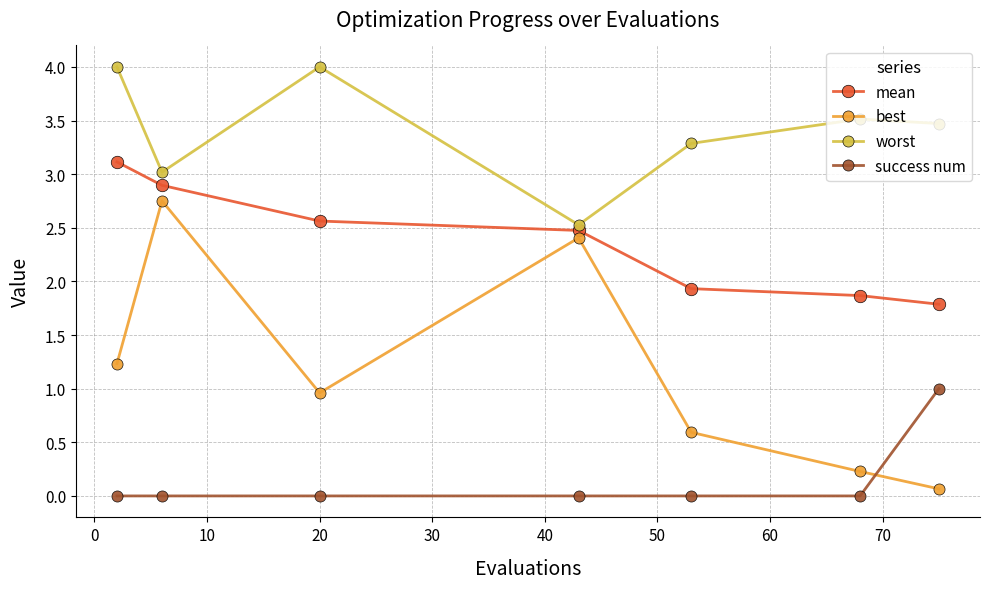

What is the maximum value shown in the chart?

4.0